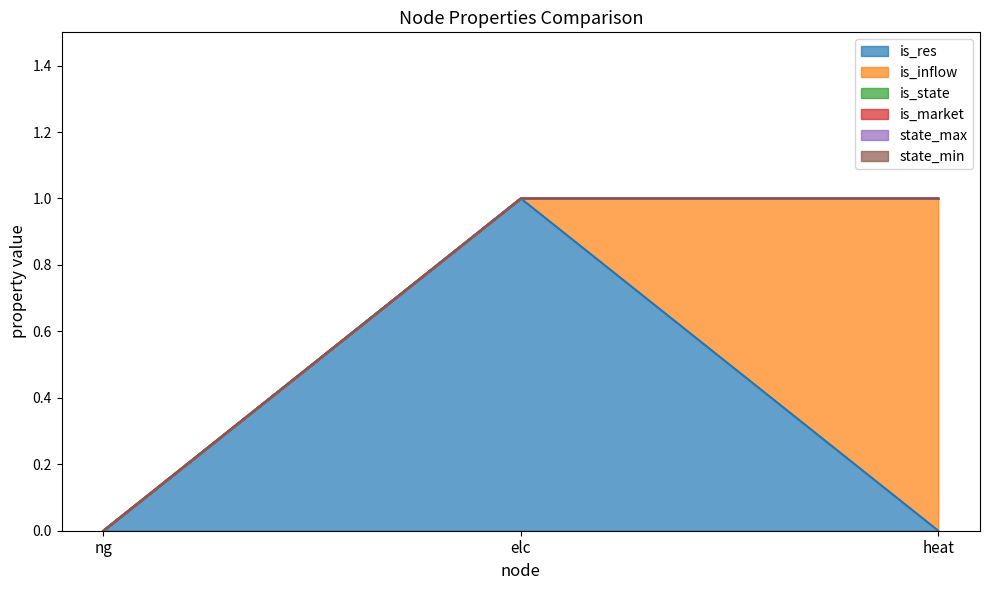

How many distinct data groups are displayed?

6